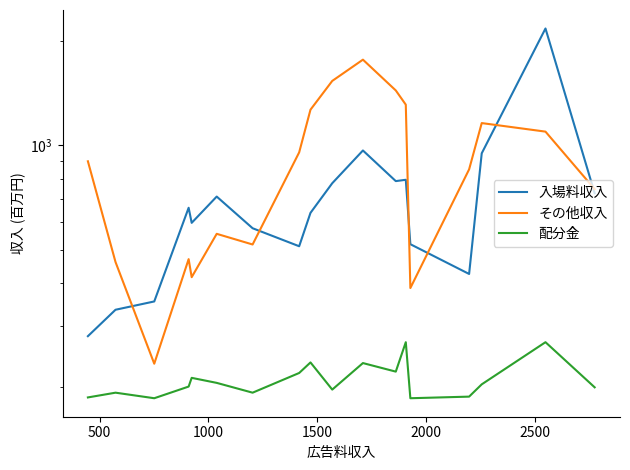

The 配分金 series shows 49 at 500. True or false?

False